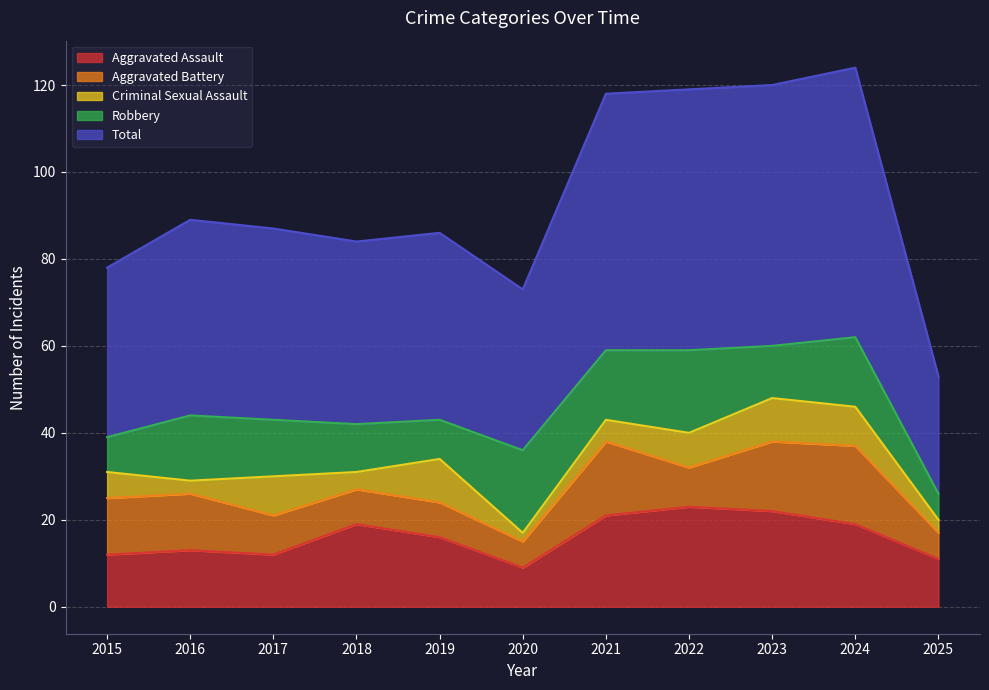

What are all the series names shown in the legend?

Aggravated Assault, Aggravated Battery, Criminal Sexual Assault, Robbery, Total